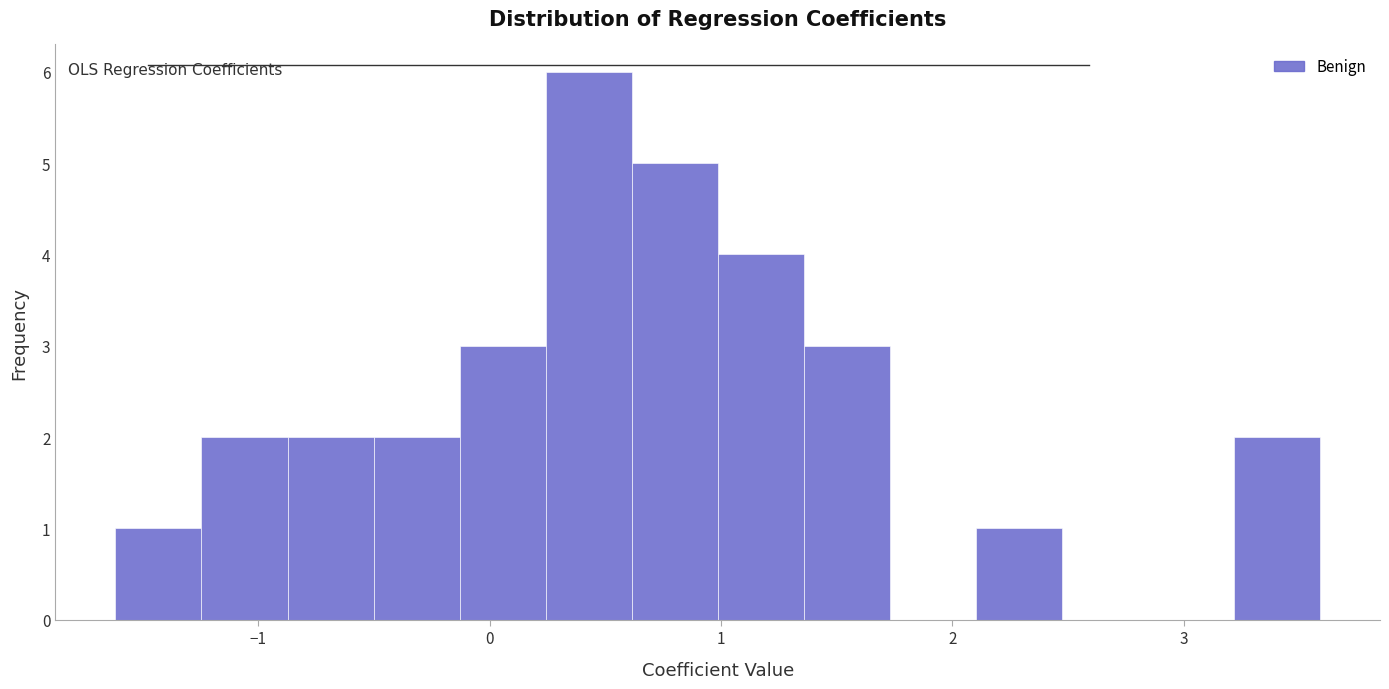

Around what value on the x-axis is the tallest bar? Give the approximate position of its centre, as read against the axis.

0.4